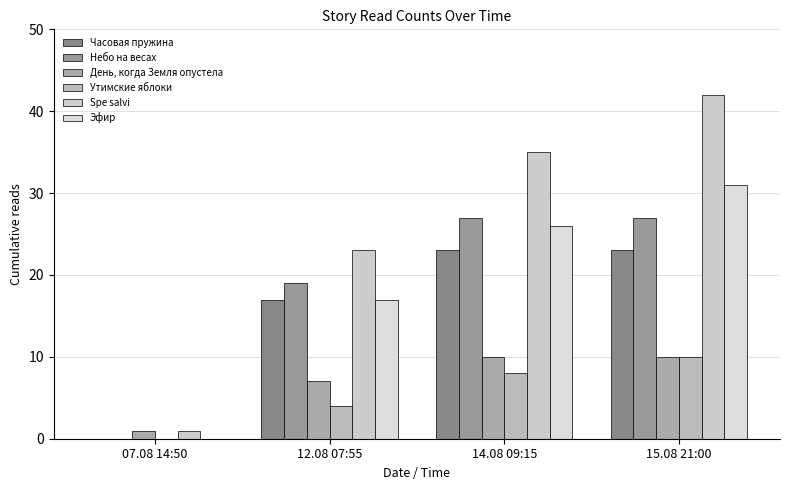

At which label does Spe salvi first exceed 35?

15.08 21:00